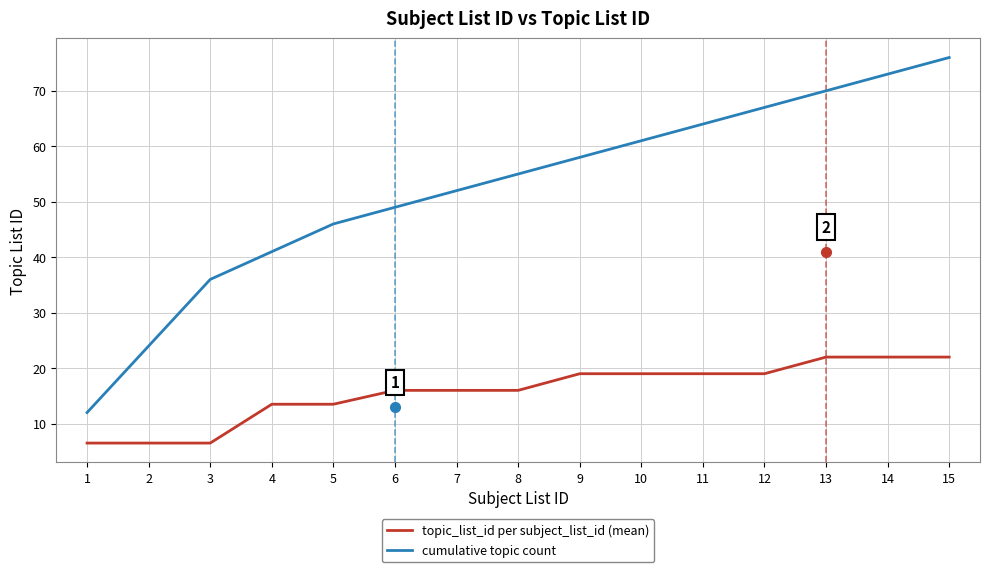

List the series in order of their peak value, highest first.

cumulative topic count, topic_list_id per subject_list_id (mean)